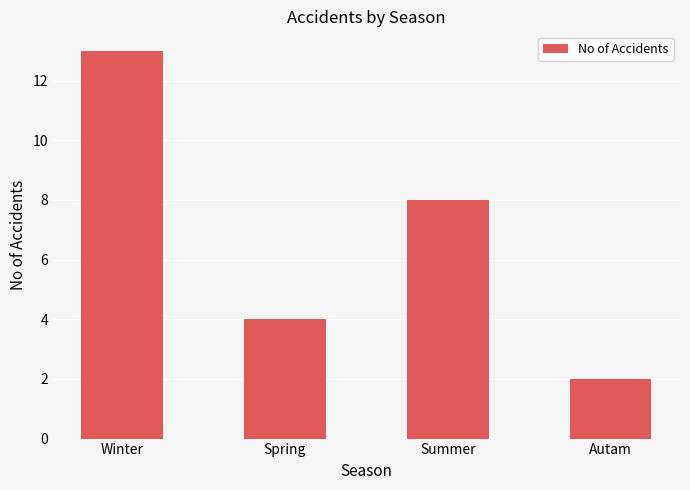

Reading left to right, extract all data points from this chart.

Winter=13	Spring=4	Summer=8	Autam=2